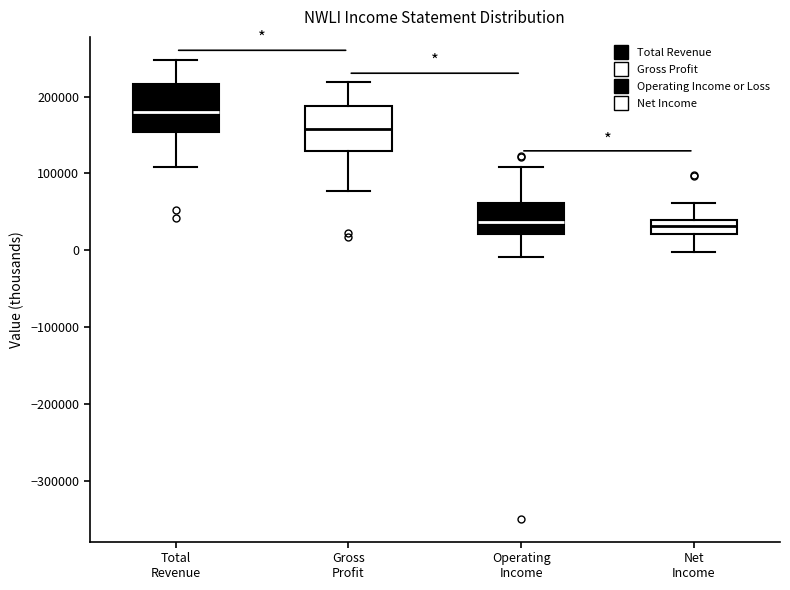

Which box has the highest median line?

Total Revenue